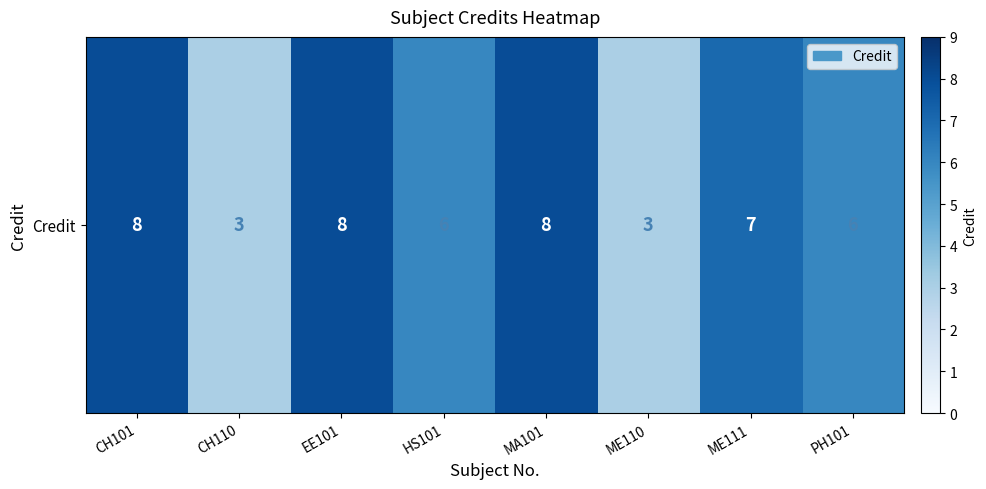

At which label is the value closest to 5?

HS101